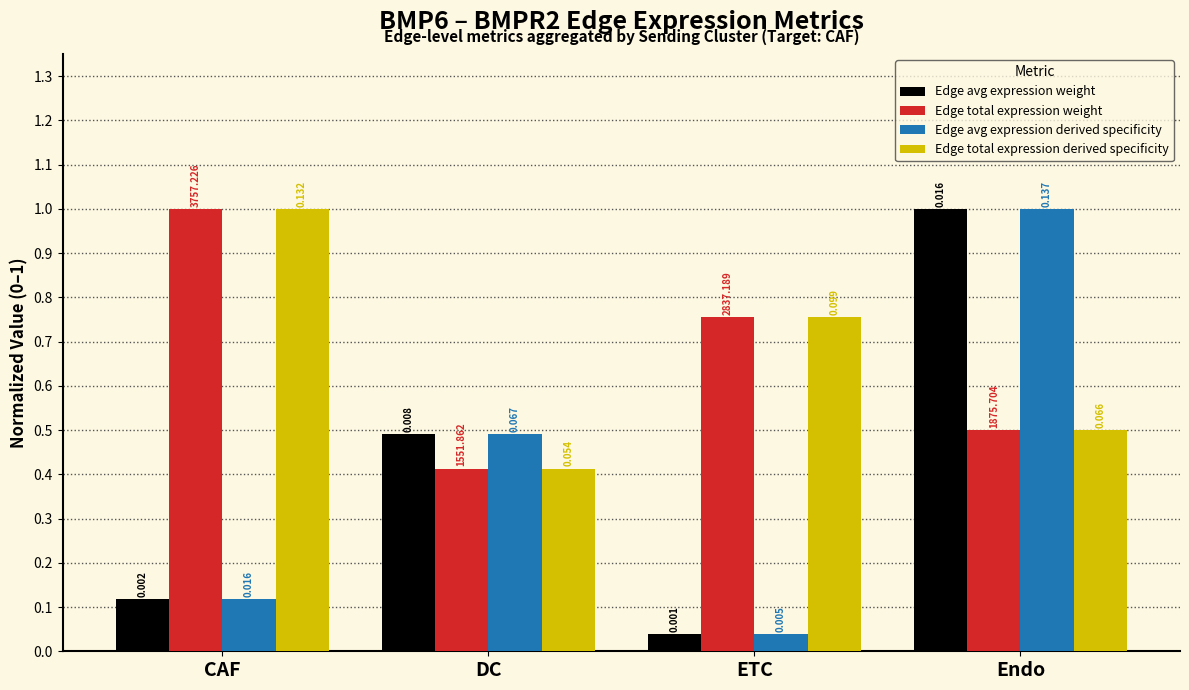

Count the number of categories in the chart.

4